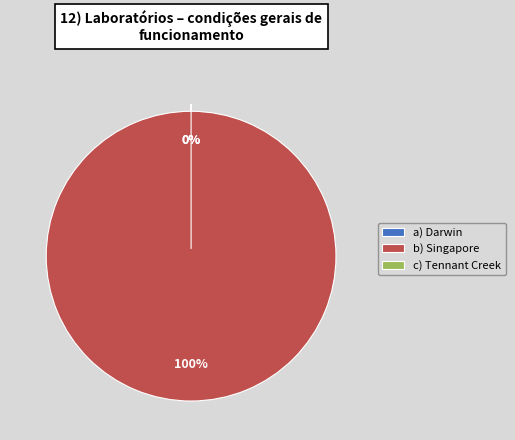

What percentage is the Singapore slice, to the nearest percent?

100%